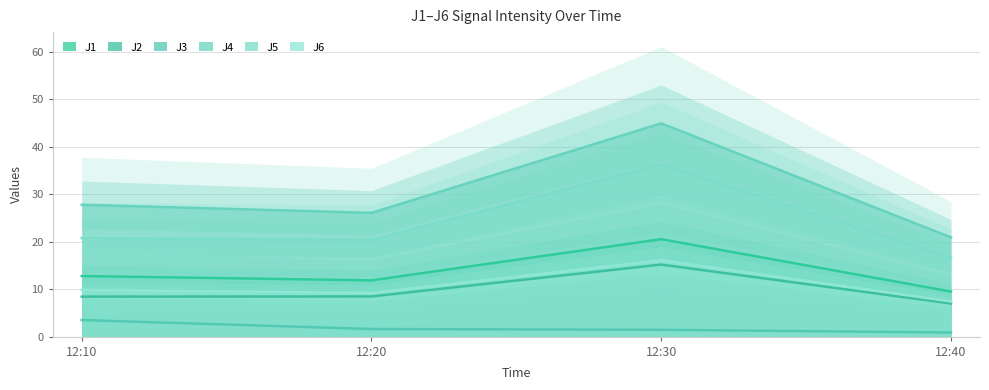

How many interior local valleys does the J5 series have?

1